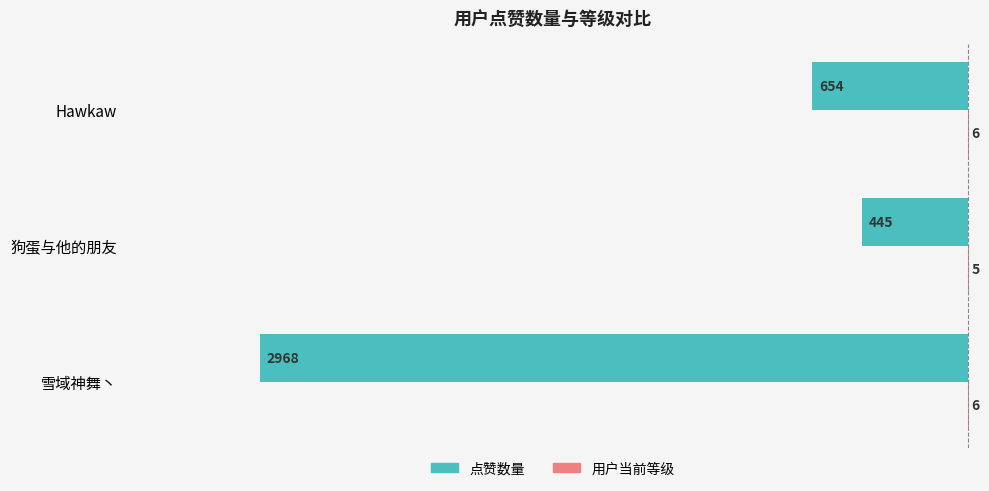

The 点赞数量 series shows -139 at 狗蛋与他的朋友. True or false?

False